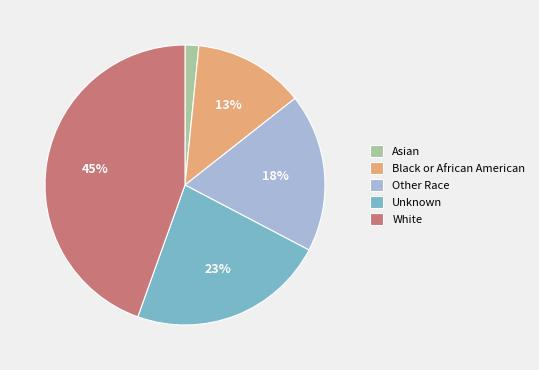

The Other Race slice represents 27% of the pie. True or false?

False